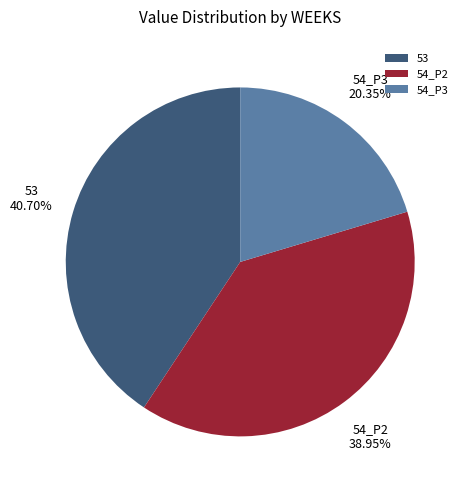

Is 54_P2 the majority of the pie?

No